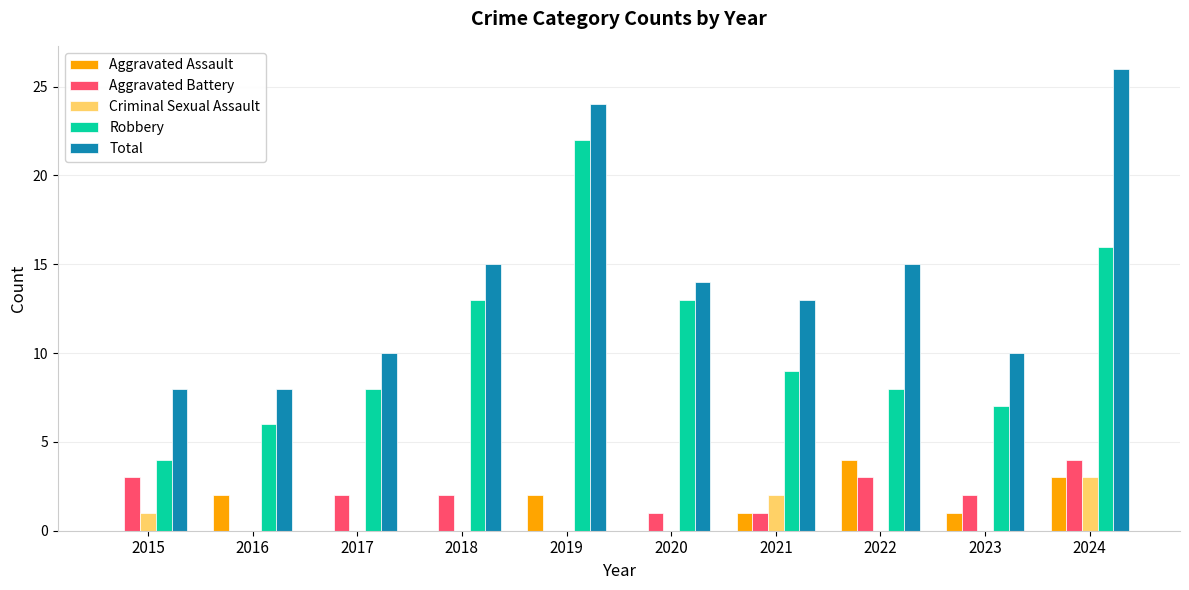

What is the sum of the Total values at 2020 and 2023?

24